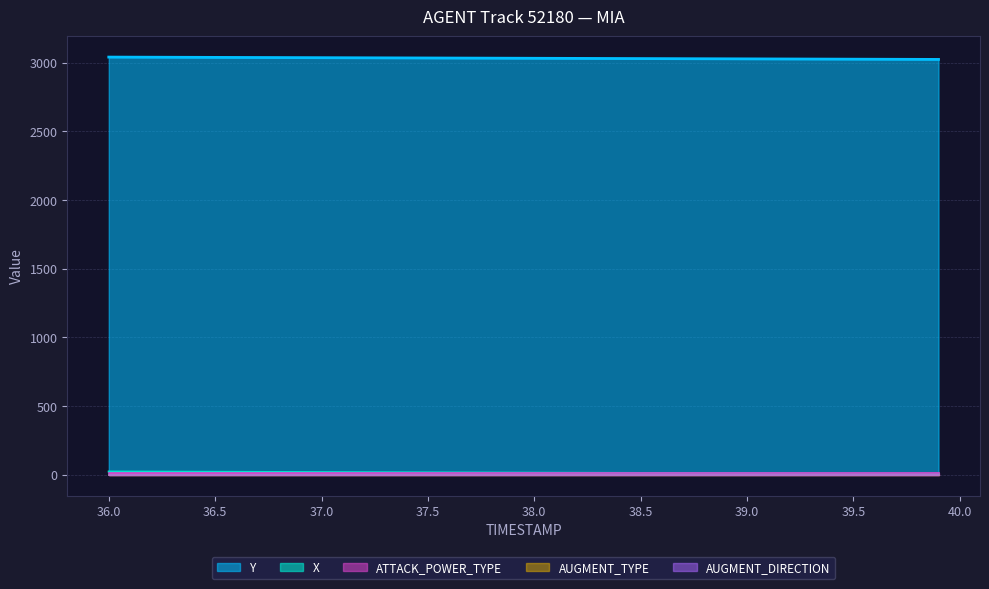

How many categories are shown in the chart?

40